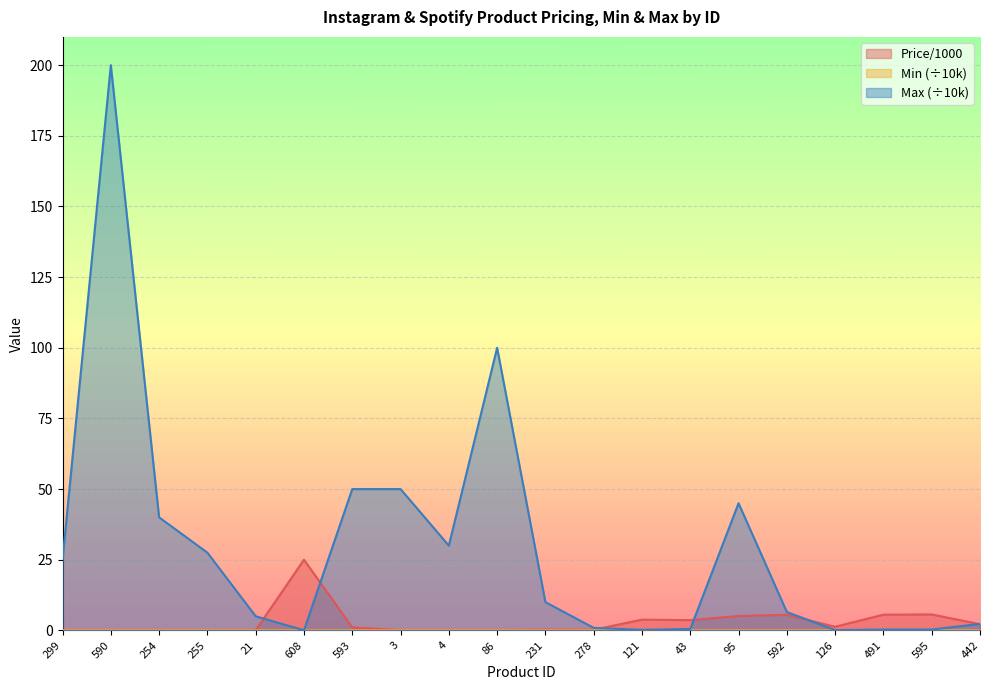

How many lines are shown in the chart?

3